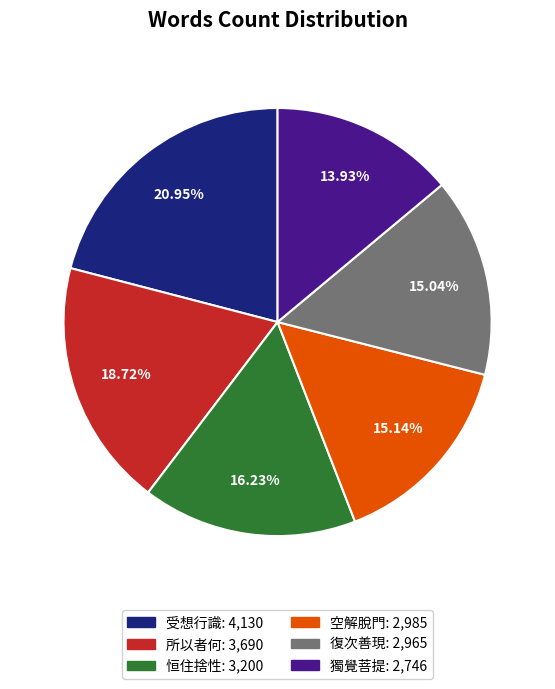

Combined, what portion of the pie is 空解脫門 and 復次善現?

30.2%